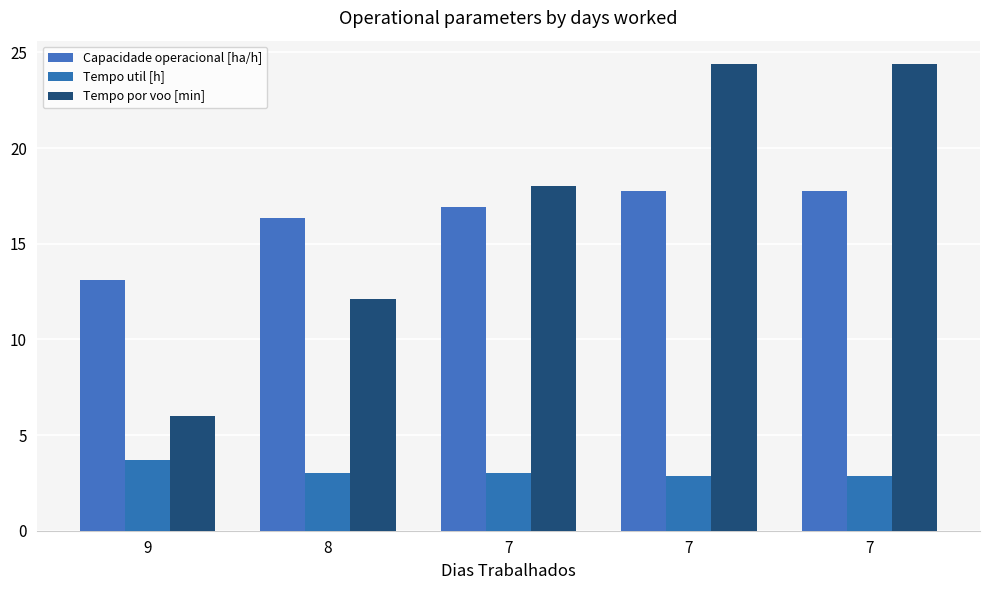

Which series has the largest range (max minus min)?

Tempo por voo [min]